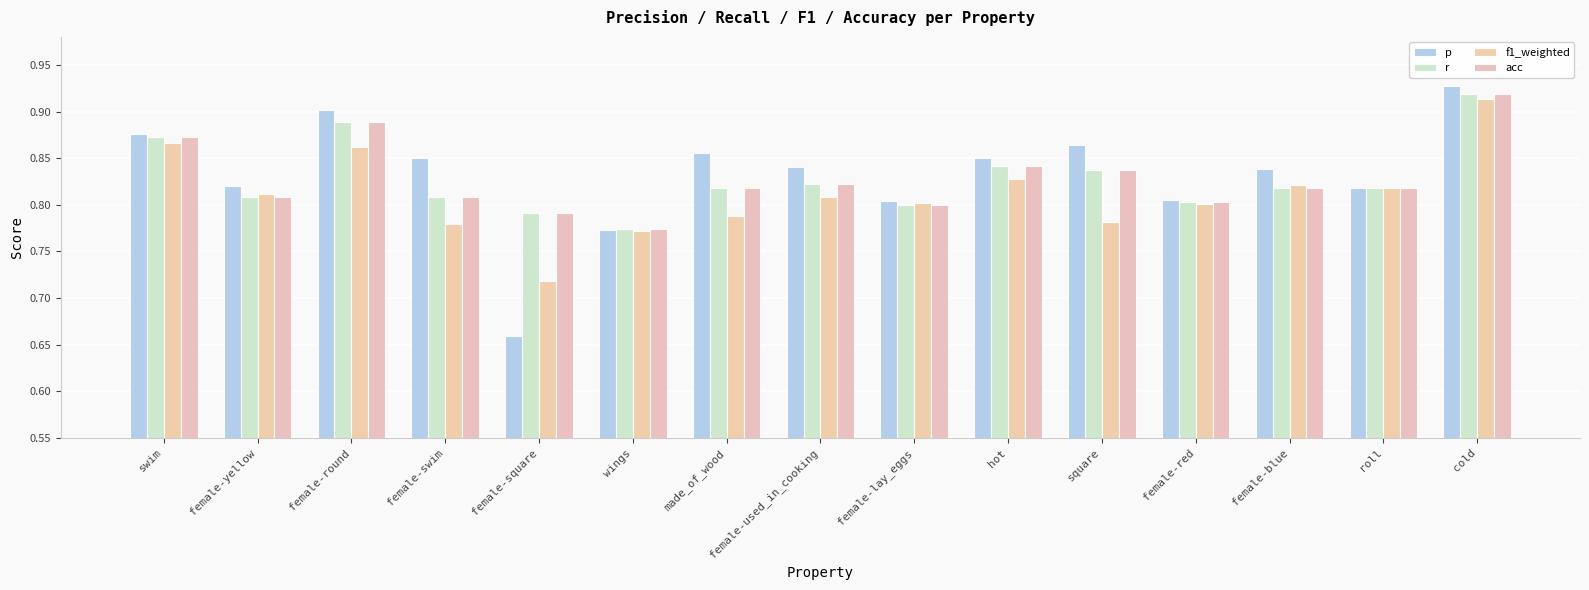

Rank the series by their maximum value, from lowest to highest.

f1_weighted, r, acc, p